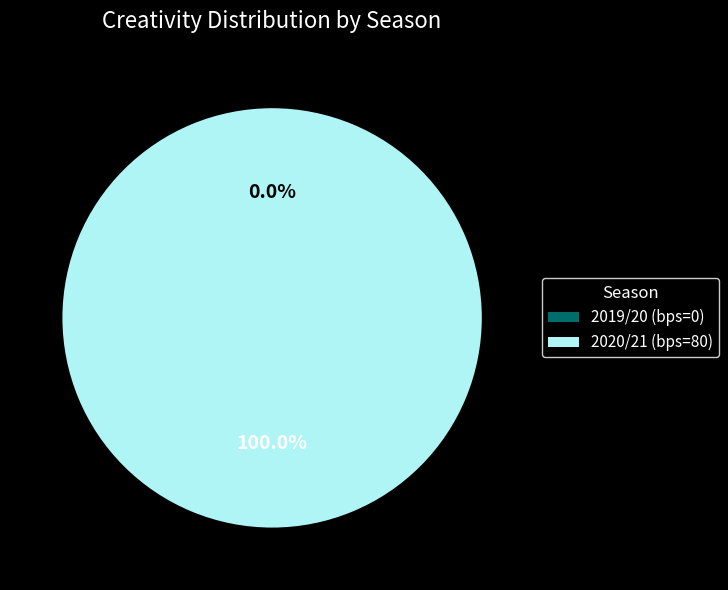

To the nearest percent, what portion does 2020/21 (bps=80) represent?

100%